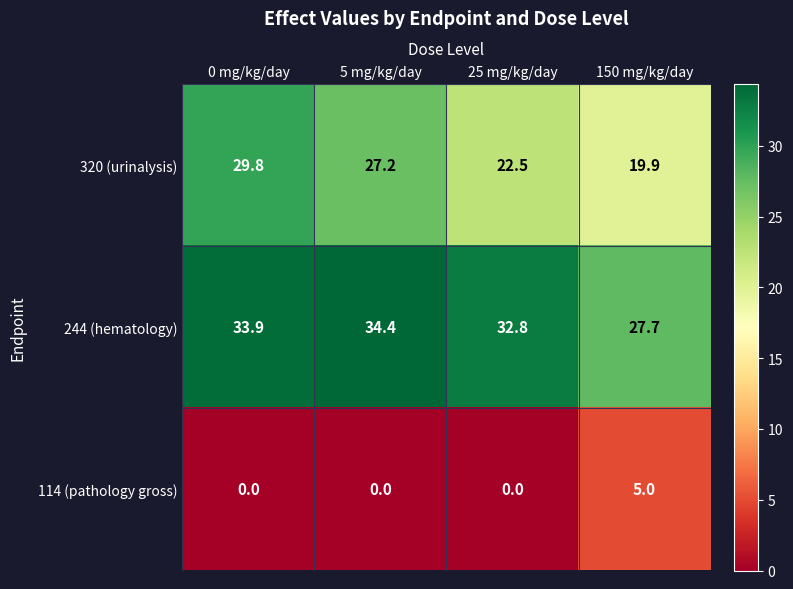

The value of 244 (hematology) at 0 mg/kg/day is 17.0. True or false?

False